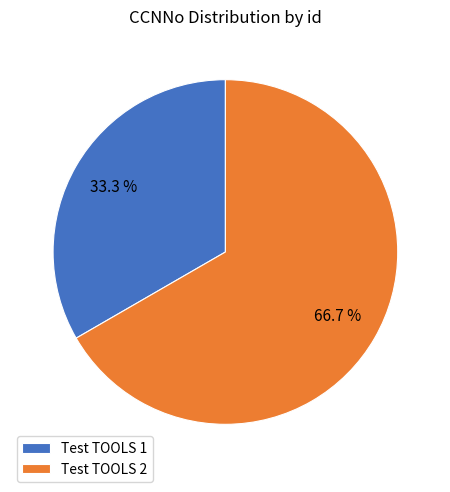

Rank the categories by value from lowest to highest.

Test TOOLS 1, Test TOOLS 2